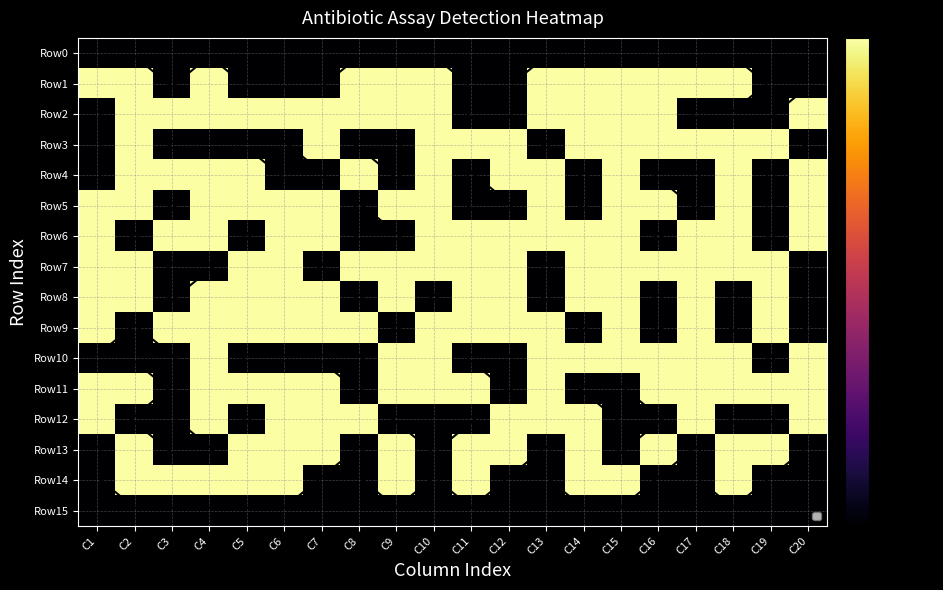

True or false: Row8 has a value of 0.1 at C11.

True